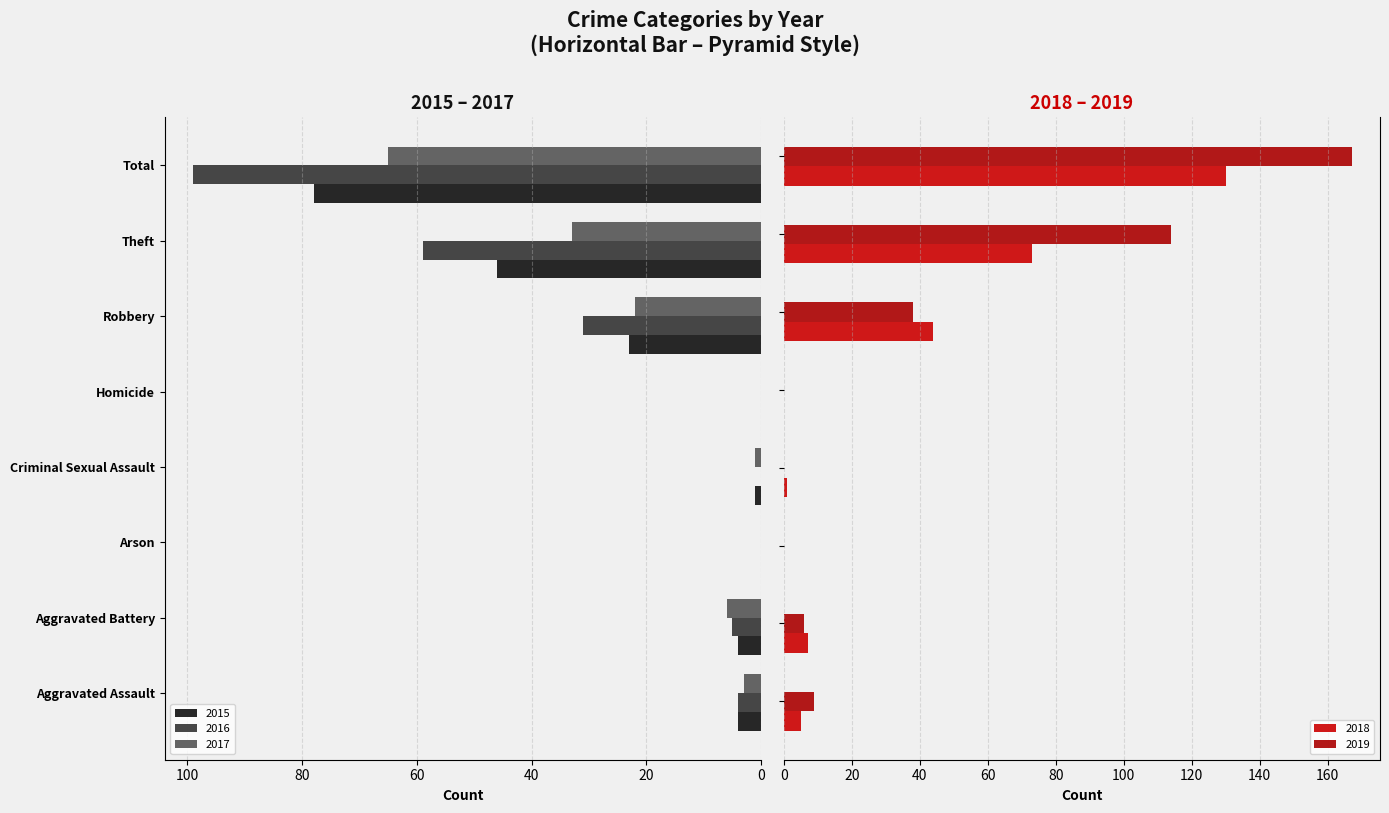

What are all the series names shown in the legend?

2015, 2016, 2017, 2018, 2019